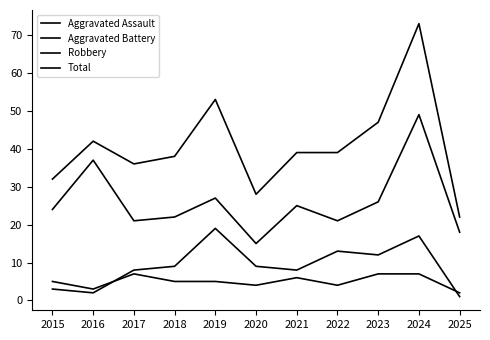

What is the difference between the highest and lowest values at 2023?

40